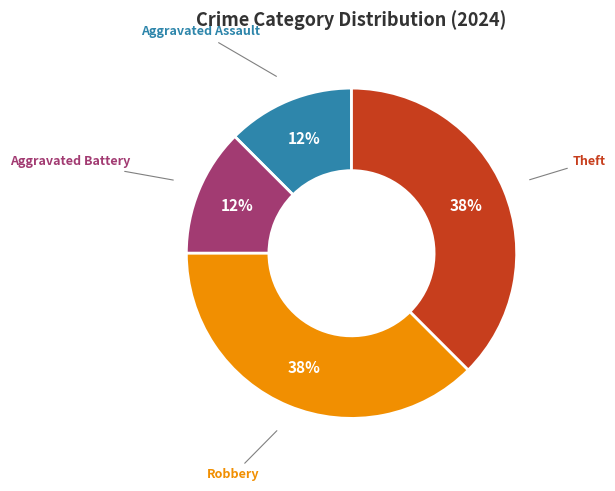

Between Aggravated Assault and Theft, which is larger?

Theft